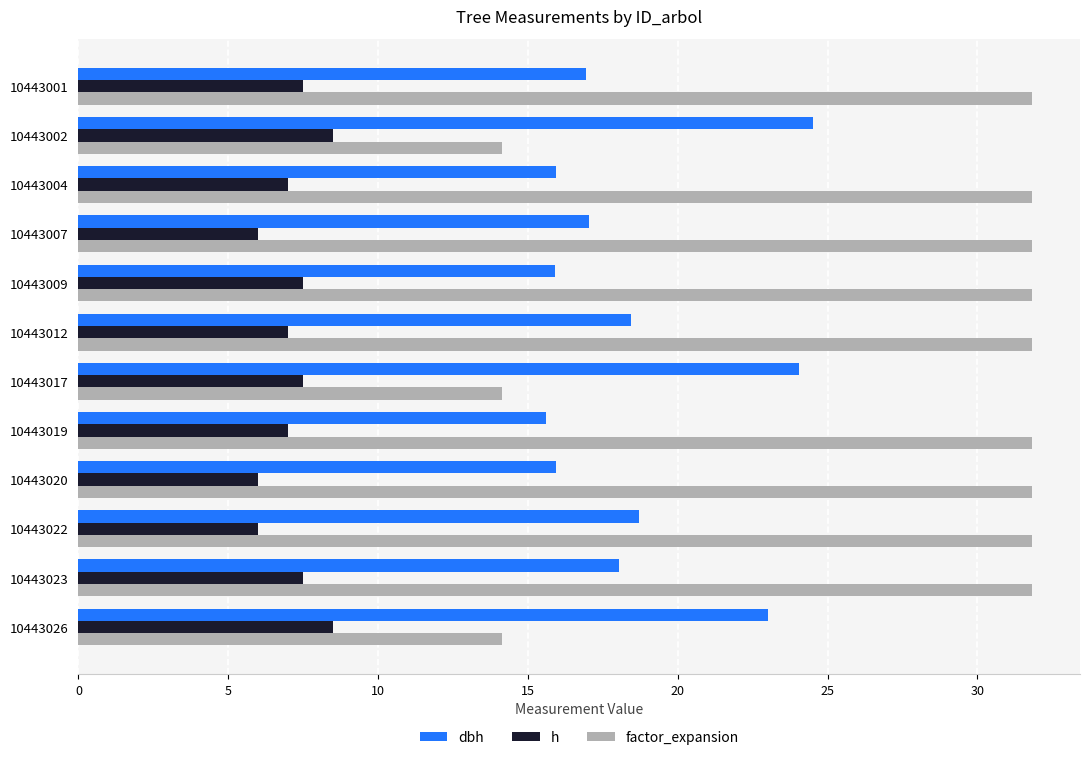

What is the minimum value for h?

6.0